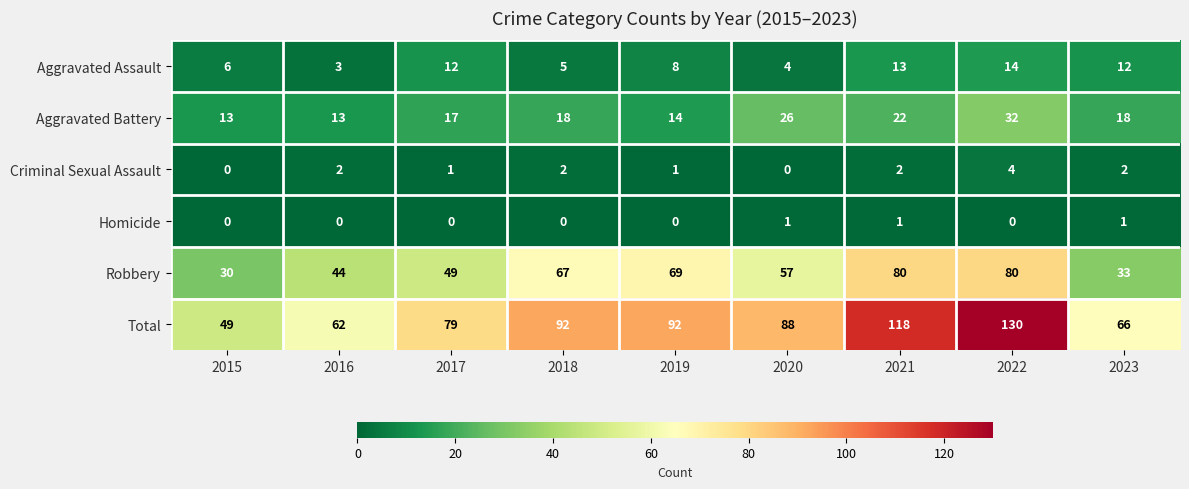

Rank the series by their maximum value, from lowest to highest.

Homicide, Criminal Sexual Assault, Aggravated Assault, Aggravated Battery, Robbery, Total